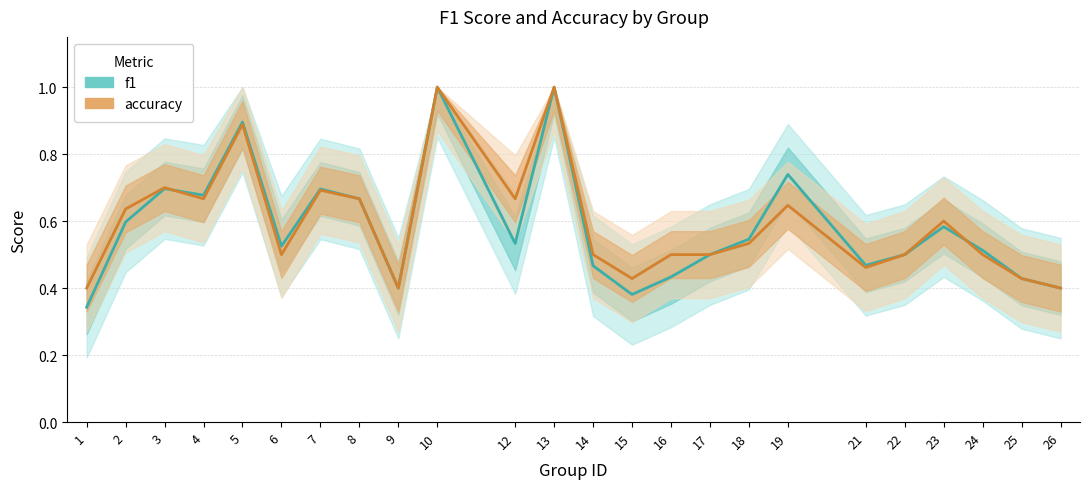

Rank the series by their average value, from highest to lowest.

accuracy, f1